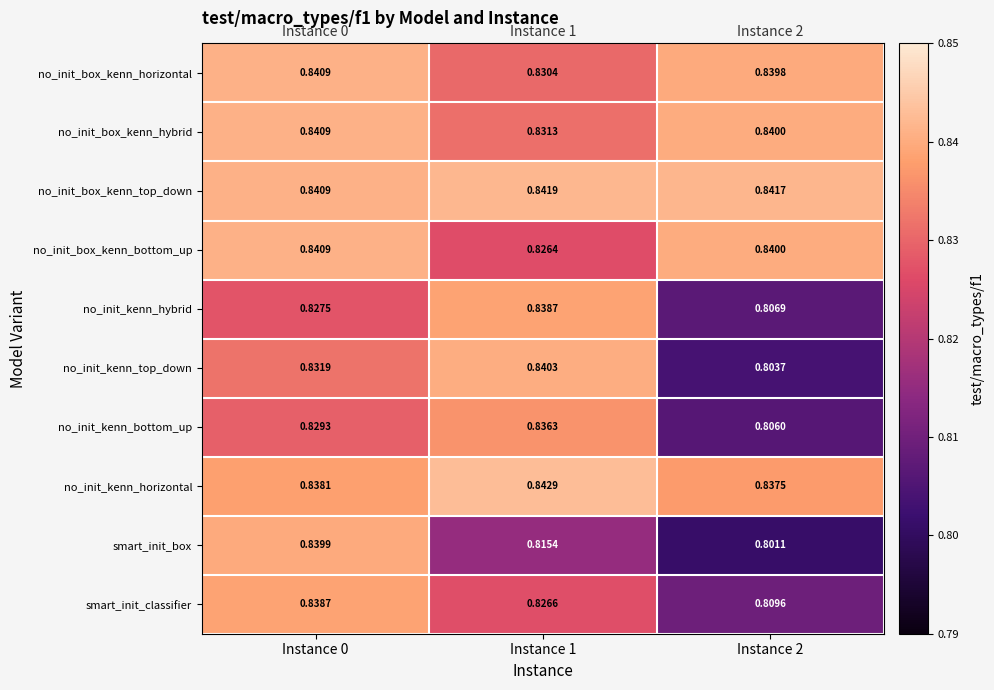

Which series has the largest total across all categories?

no_init_box_kenn_top_down